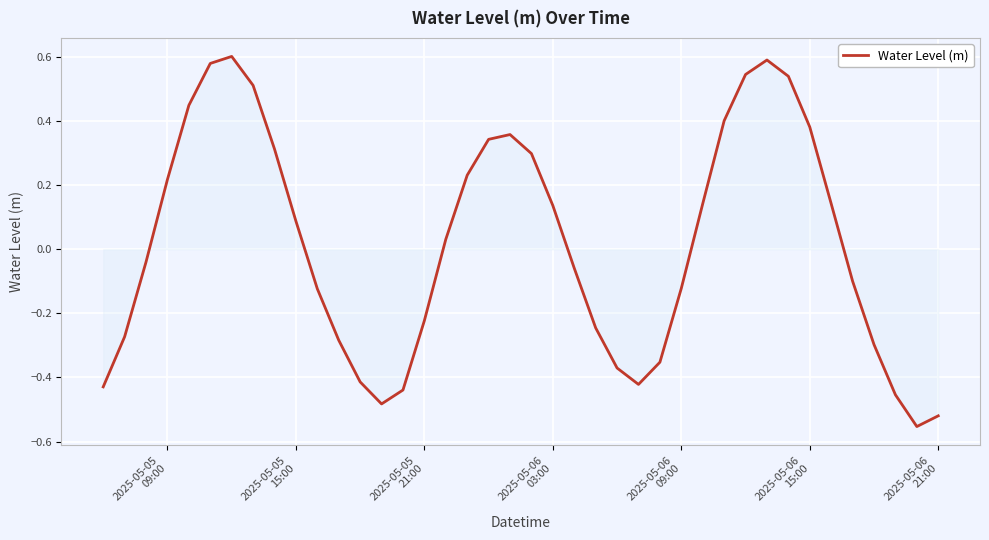

What is the difference between the maximum and minimum values?

1.2